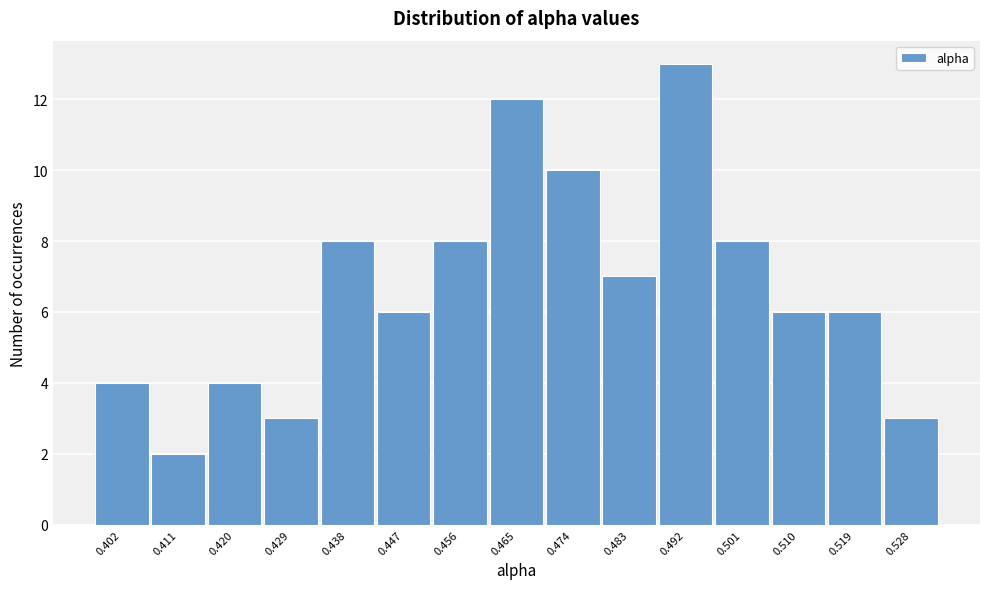

Reading right to left, list all the values displayed in this chart.

0.528=3	0.519=6	0.510=6	0.501=8	0.492=13	0.483=7	0.474=10	0.465=12	0.456=8	0.447=6	0.438=8	0.429=3	0.420=4	0.411=2	0.402=4